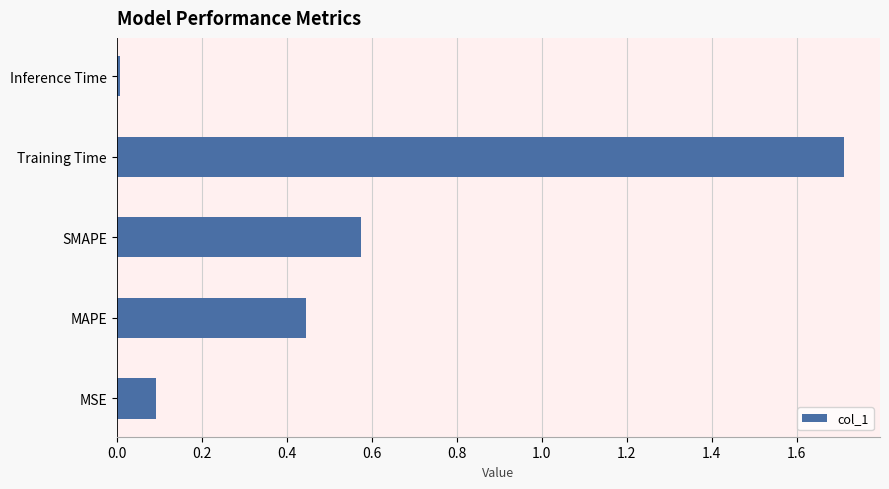

The chart shows a value of 0.1 at SMAPE. True or false?

False